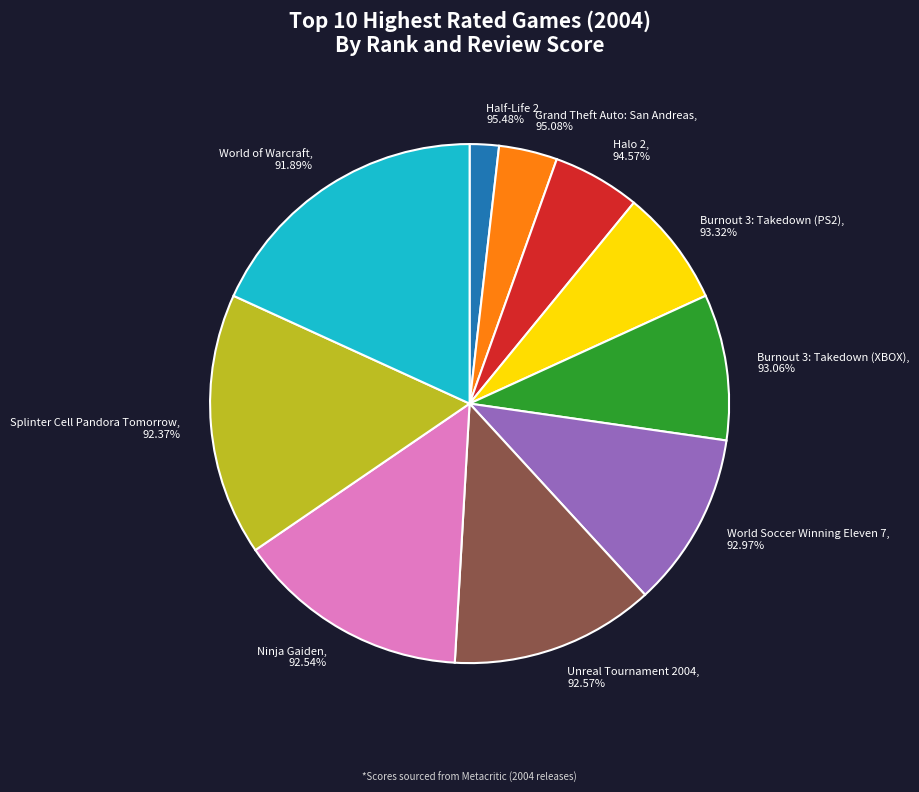

What is the change in value from Grand Theft Auto: San Andreas to Halo 2?

+1